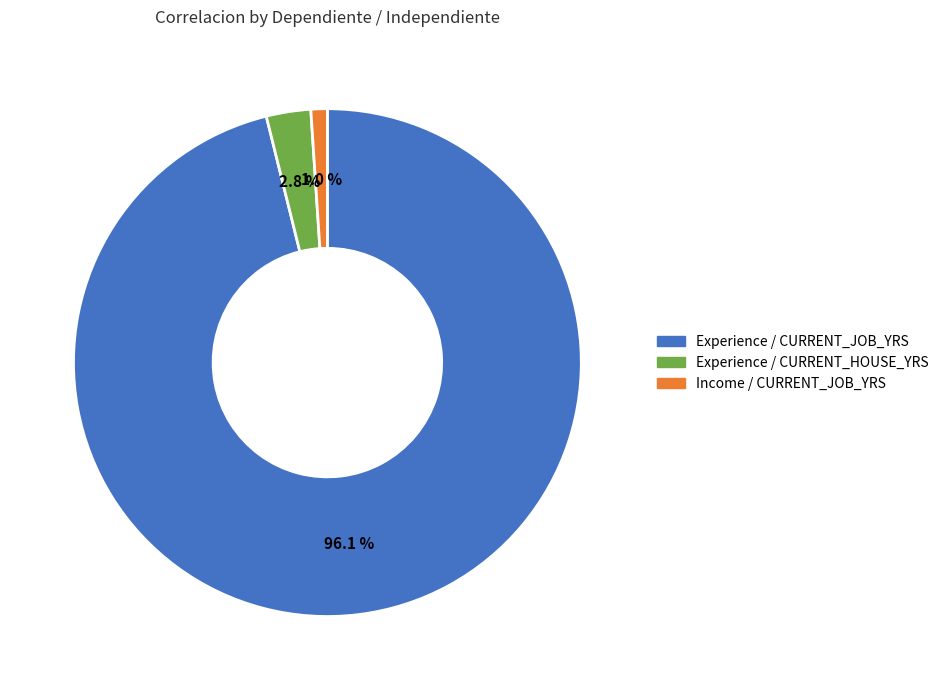

Which slice is the smallest?

Income / CURRENT_JOB_YRS